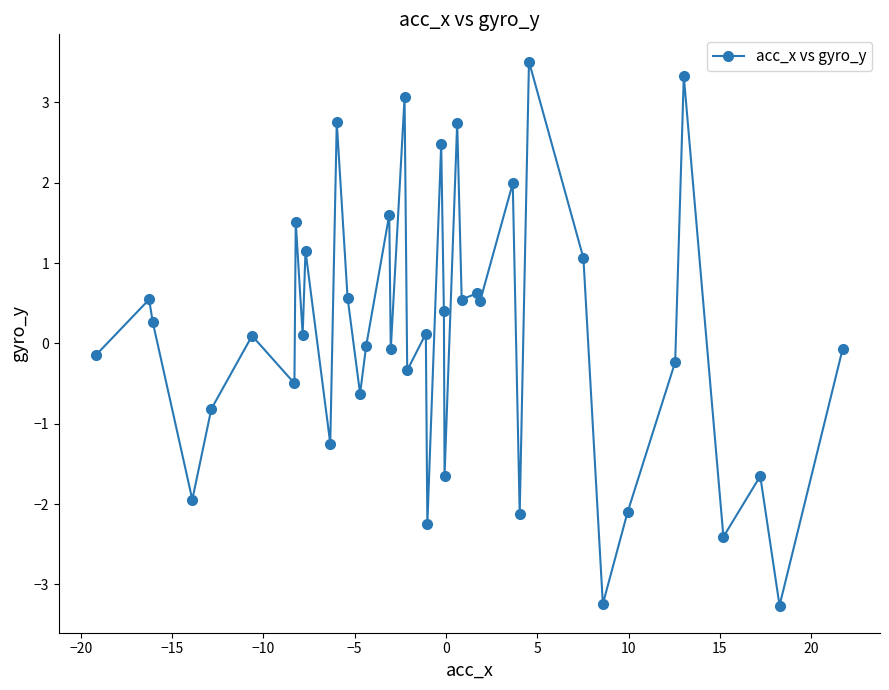

What is the difference between the maximum and minimum values?

6.8